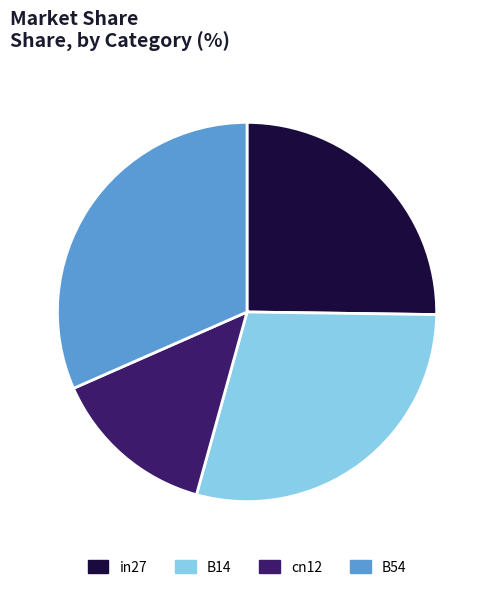

Does any single category account for the majority?

No